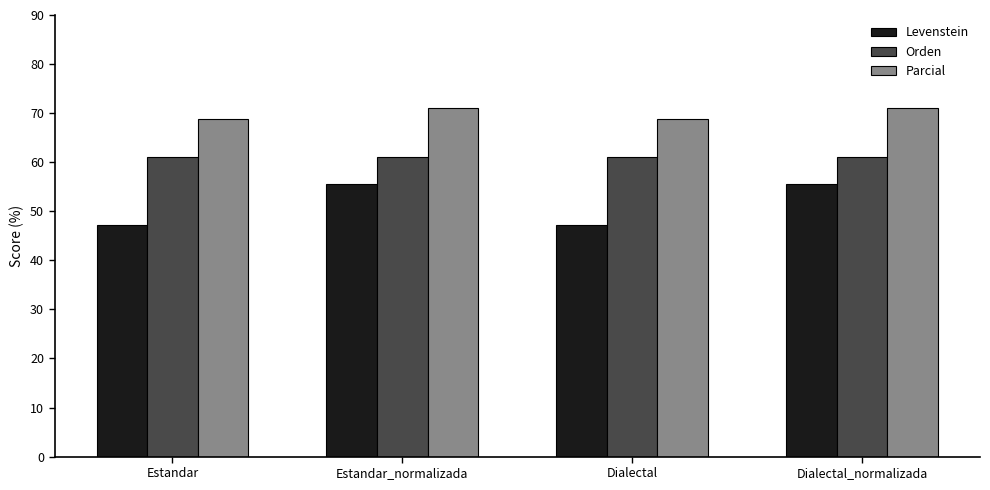

The Parcial series shows 114.3 at Dialectal_normalizada. True or false?

False